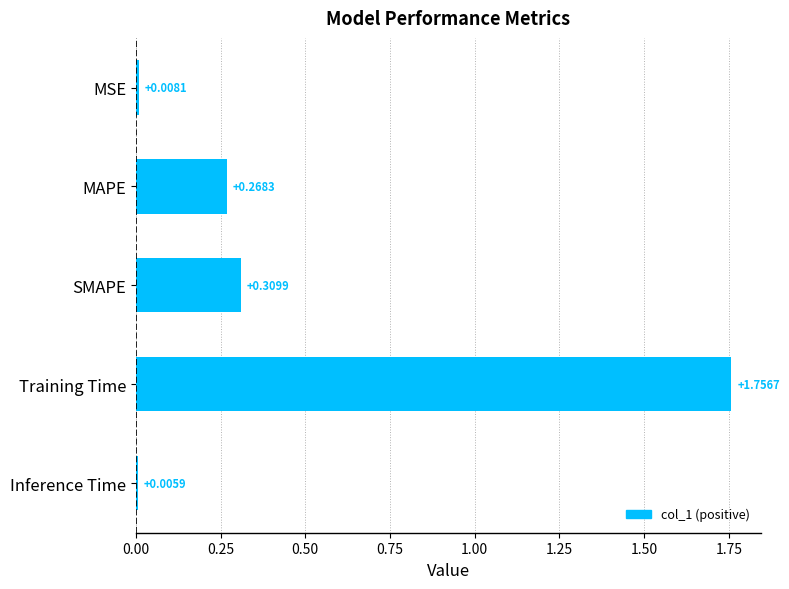

What is the label of the 2nd bar from the bottom?

Training Time